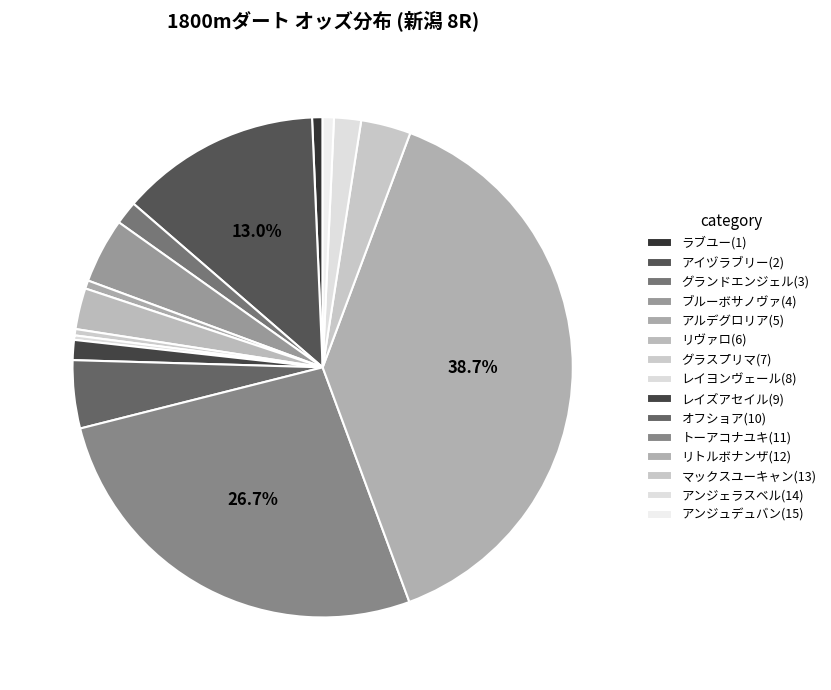

To the nearest percent, what percentage of the pie is グランドエンジェル(3)?

2%